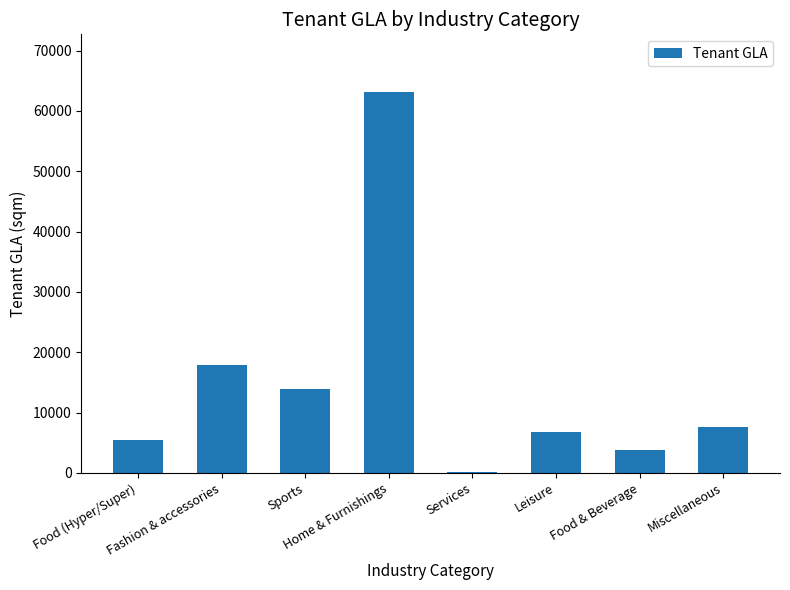

The value at Miscellaneous is 7536. True or false?

True